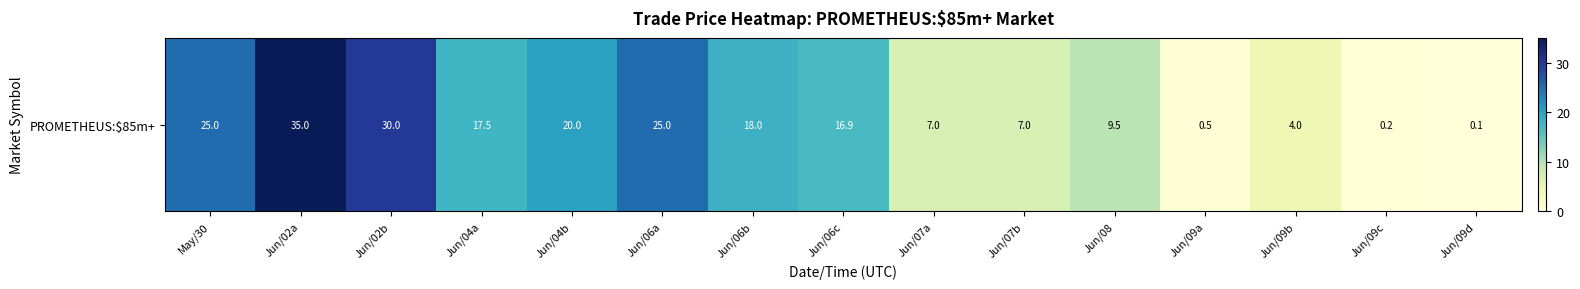

What is the change in value from Jun/07a to Jun/08?

+2.5